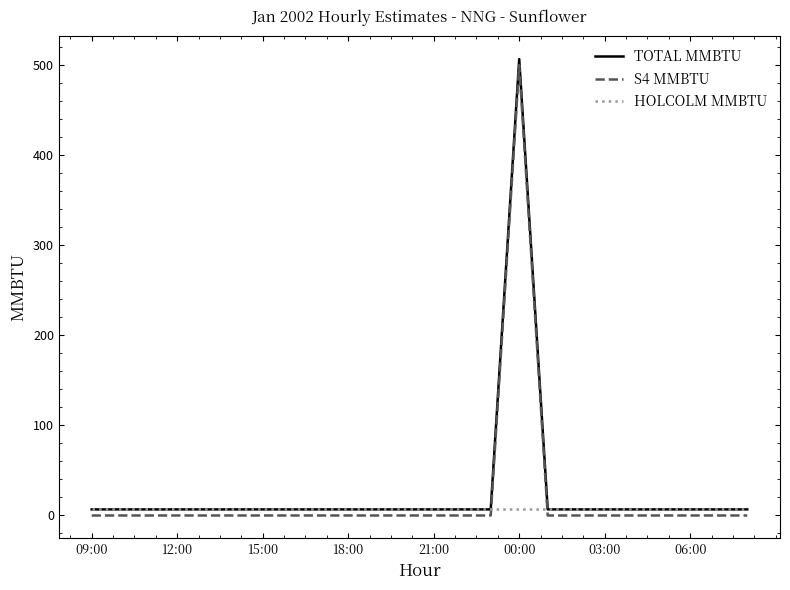

What is the maximum value shown in the chart?

506.8